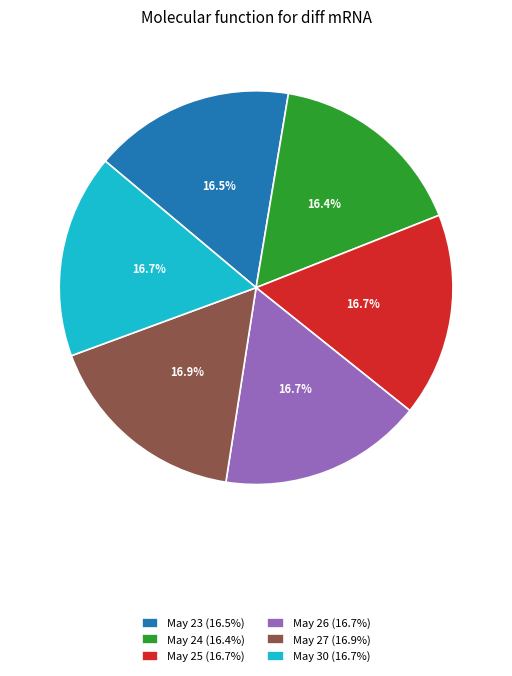

How many slices are in this pie chart?

6